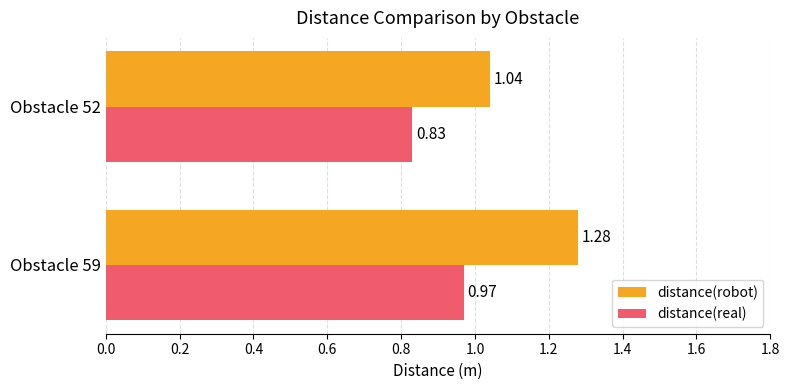

List the series in order of their peak value, lowest first.

distance(real), distance(robot)